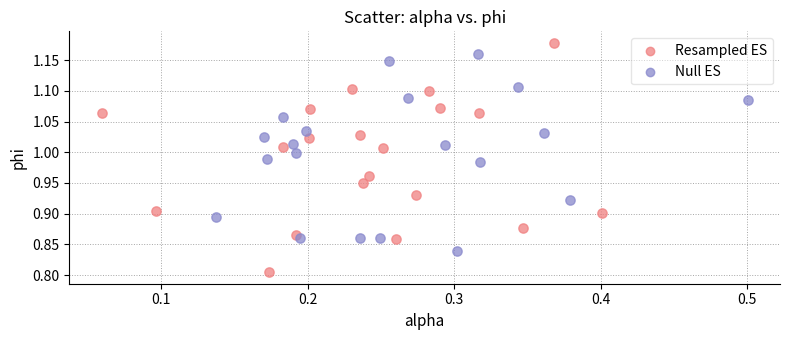

Which series has the widest spread of Y values?

Resampled ES